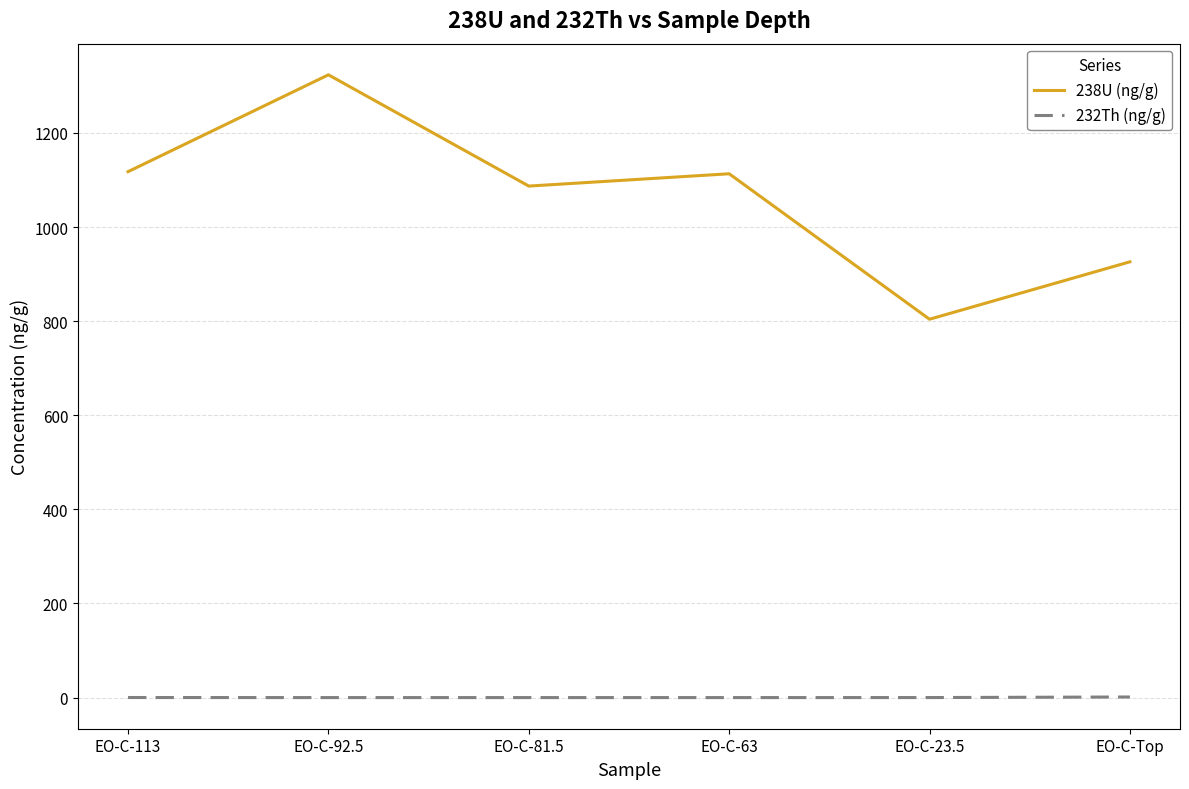

What are all the series names shown in the legend?

238U (ng/g), 232Th (ng/g)